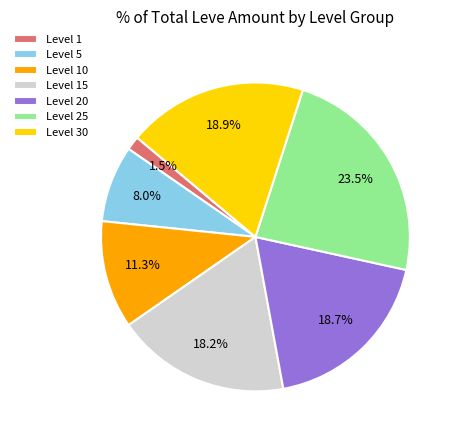

What is the largest slice in the pie chart?

Level 25